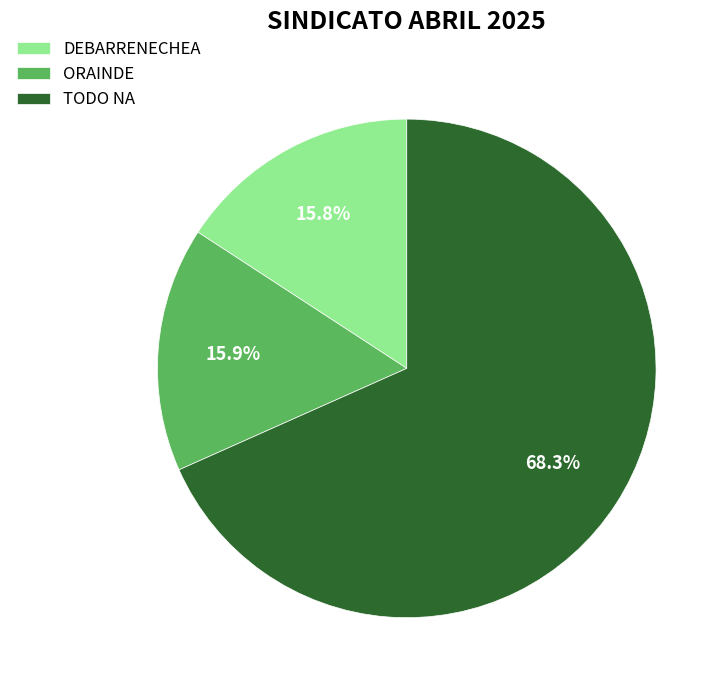

To the nearest percent, what is the combined percentage of ORAINDE and DEBARRENECHEA?

32%